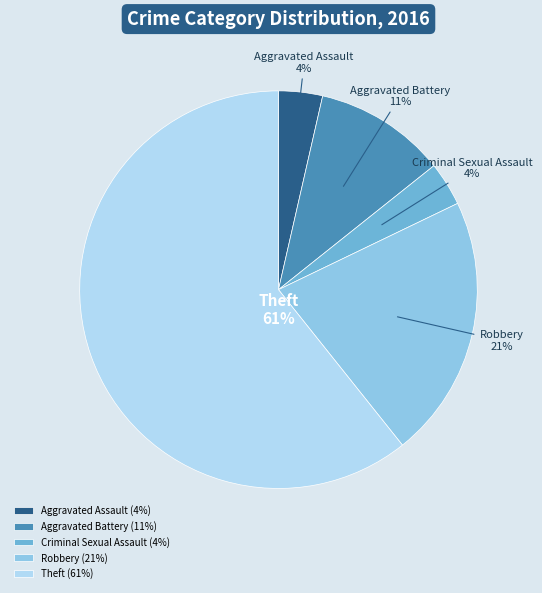

What percentage is the Aggravated Battery slice, to the nearest percent?

11%